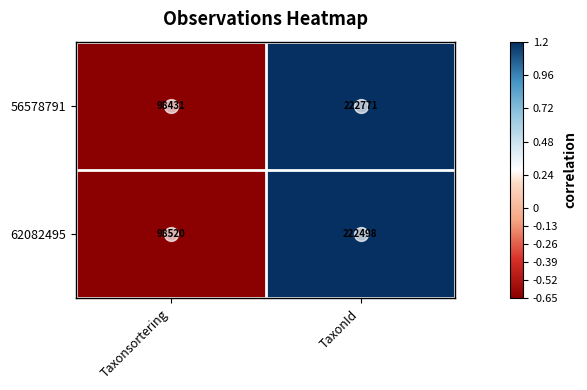

Which series has the widest spread of values?

56578791